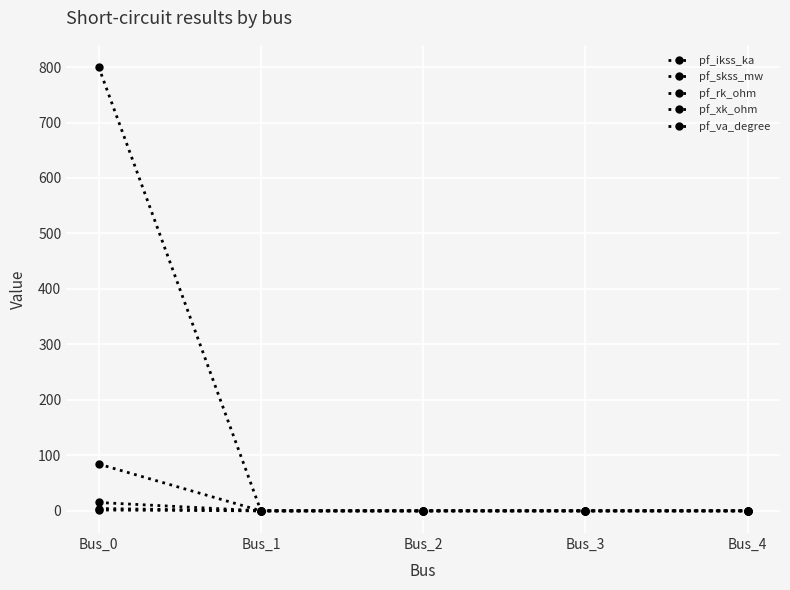

At Bus_4, list the series in order from smallest to largest.

pf_ikss_ka, pf_skss_mw, pf_rk_ohm, pf_xk_ohm, pf_va_degree